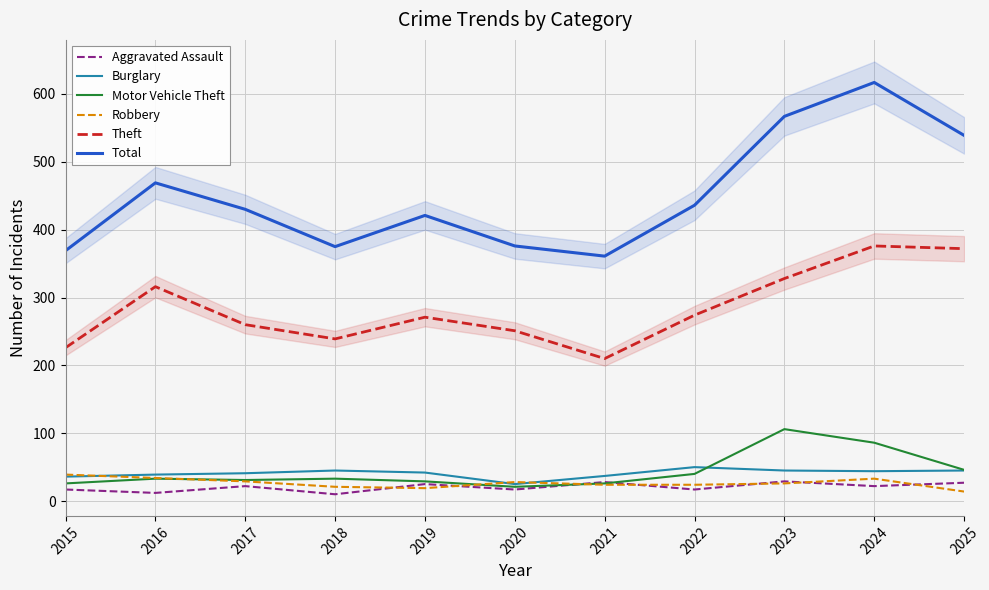

What is the smallest value displayed?

10